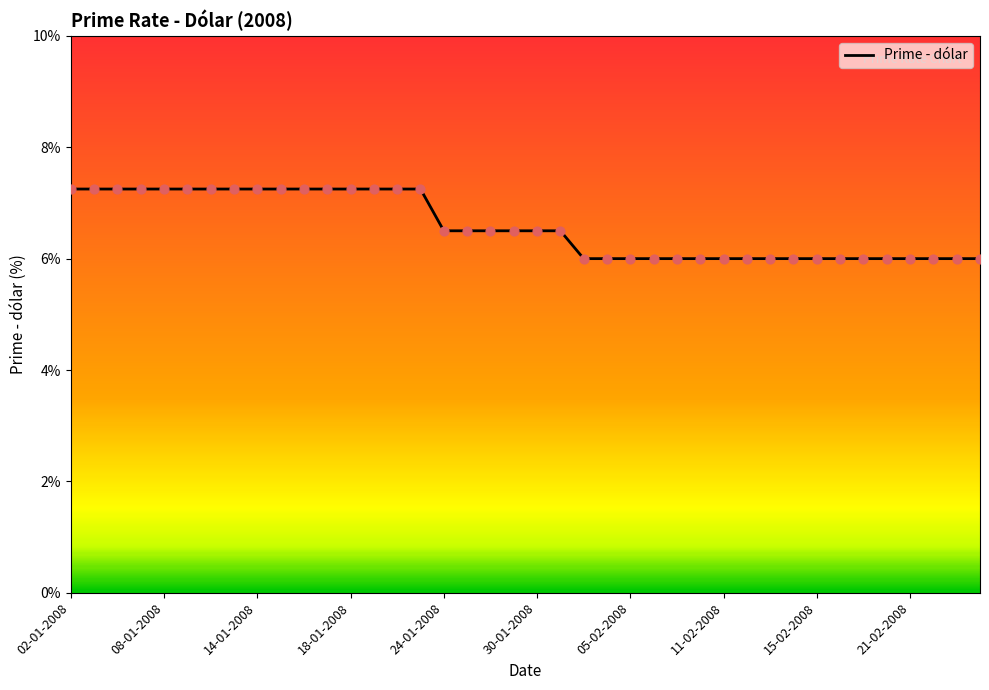

What is the smallest value displayed?

6.0